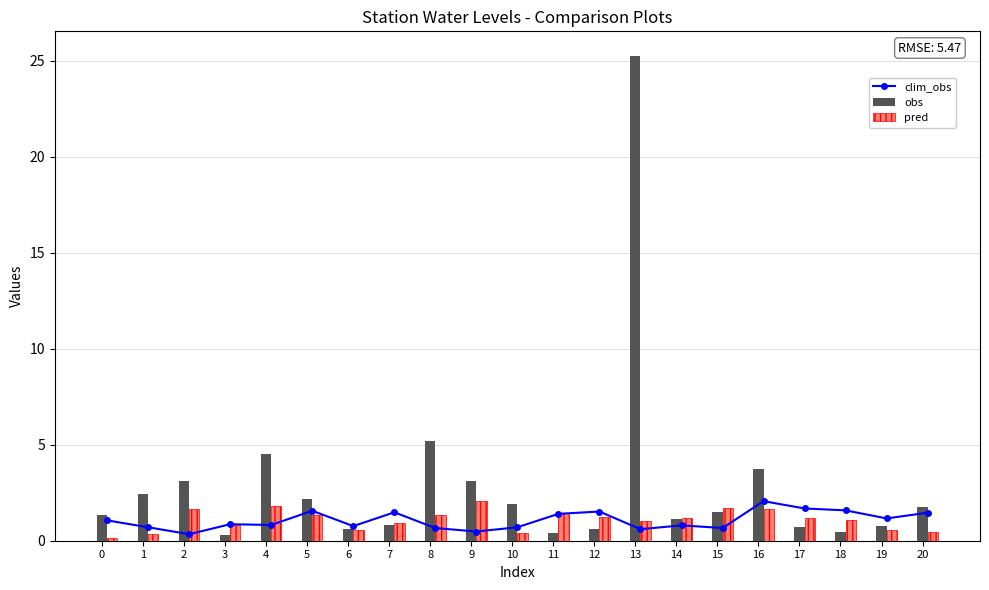

Reading left to right, what are all the values shown in this chart?

clim_obs: 1.1	0.7	0.3	0.9	0.8	1.6	0.8	1.5	0.7	0.5	0.7	1.4	1.5	0.6	0.8	0.7	2.1	1.7	1.6	1.2	1.5
obs: 1.4	2.5	3.1	0.3	4.5	2.2	0.6	0.8	5.2	3.1	1.9	0.4	0.6	25.3	1.1	1.5	3.8	0.7	0.5	0.8	1.8
pred: 0.2	0.4	1.7	0.8	1.8	1.3	0.6	0.9	1.3	2.1	0.4	1.5	1.2	1.0	1.2	1.7	1.7	1.2	1.1	0.6	0.5